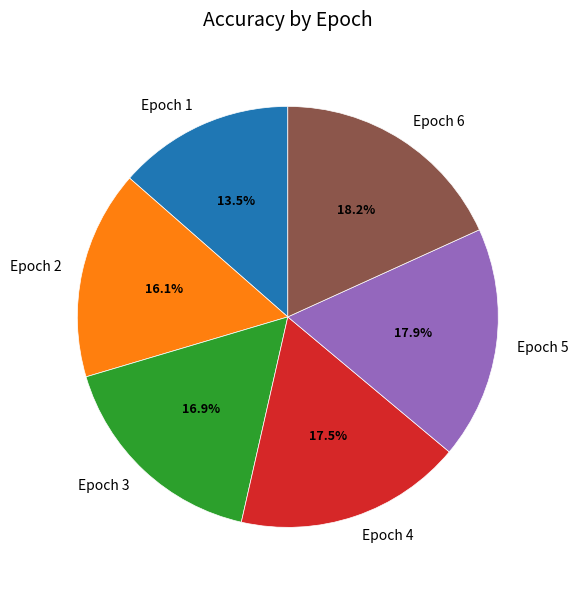

Is there any slice that represents more than half of the pie?

No